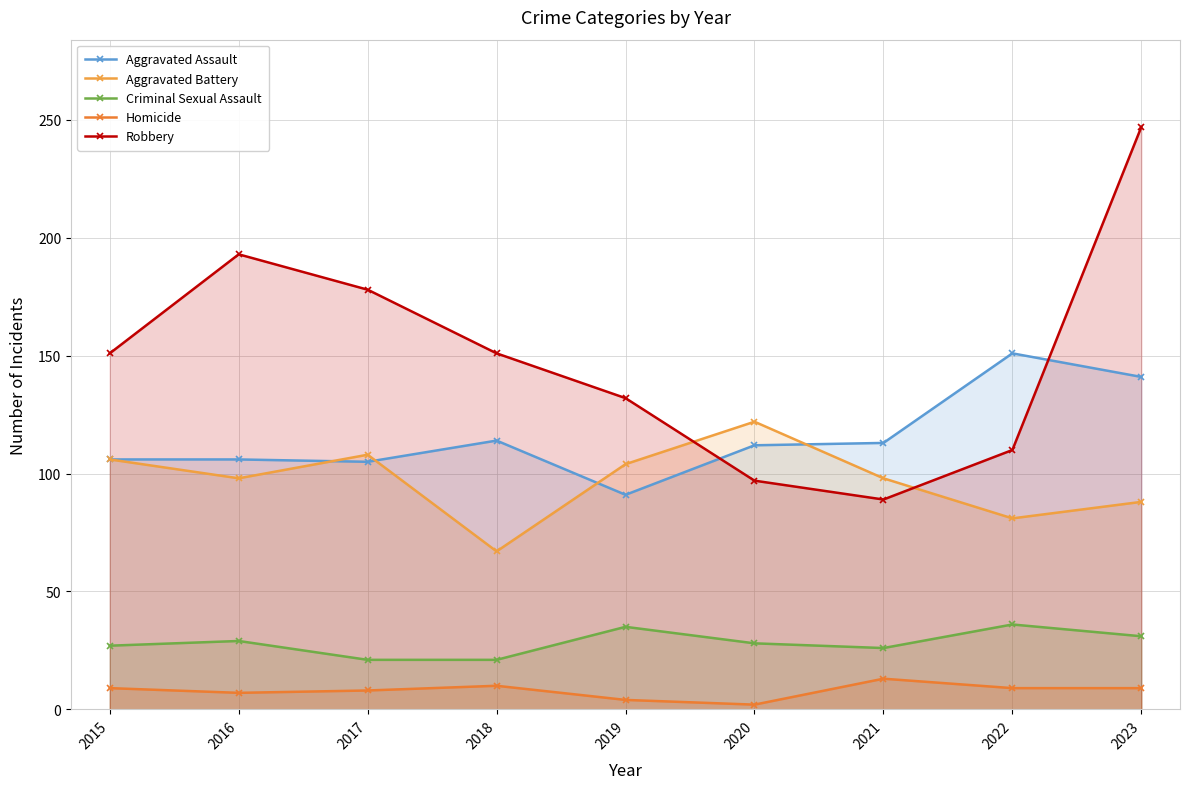

What is the sum of the Aggravated Battery values at 2021 and 2018?

165